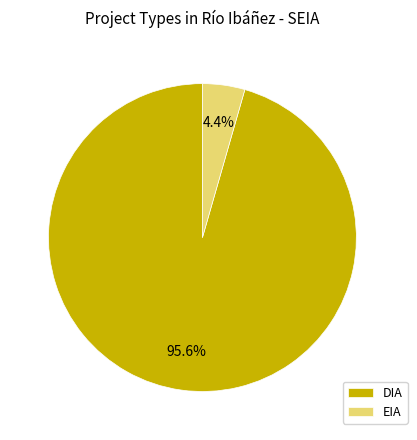

What is the largest slice in the pie chart?

DIA